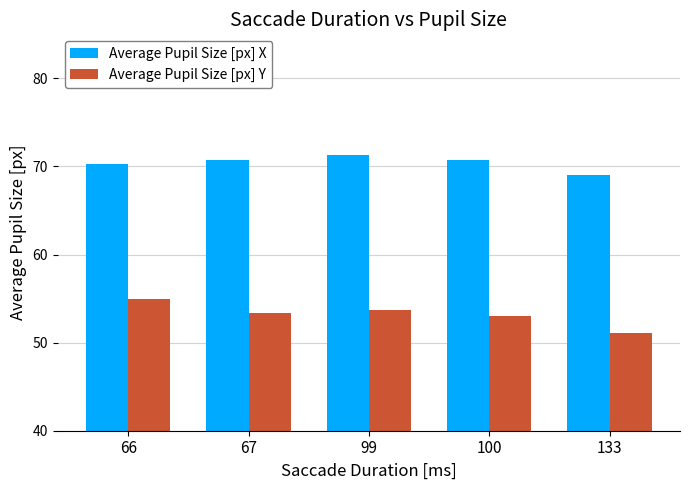

Rank the series at 100 from lowest to highest value.

Average Pupil Size [px] Y, Average Pupil Size [px] X